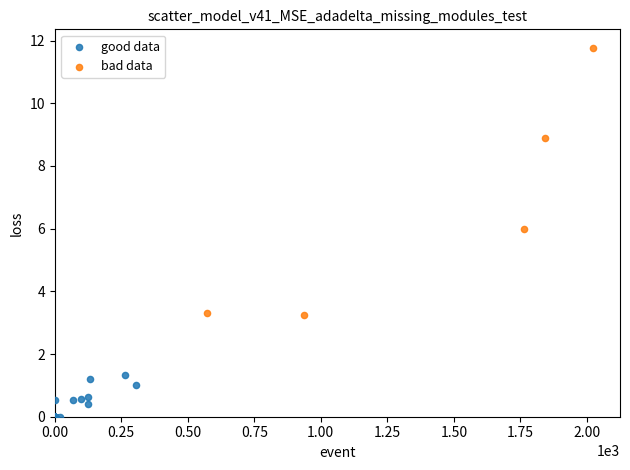

What are all the series names shown in the legend?

good data, bad data